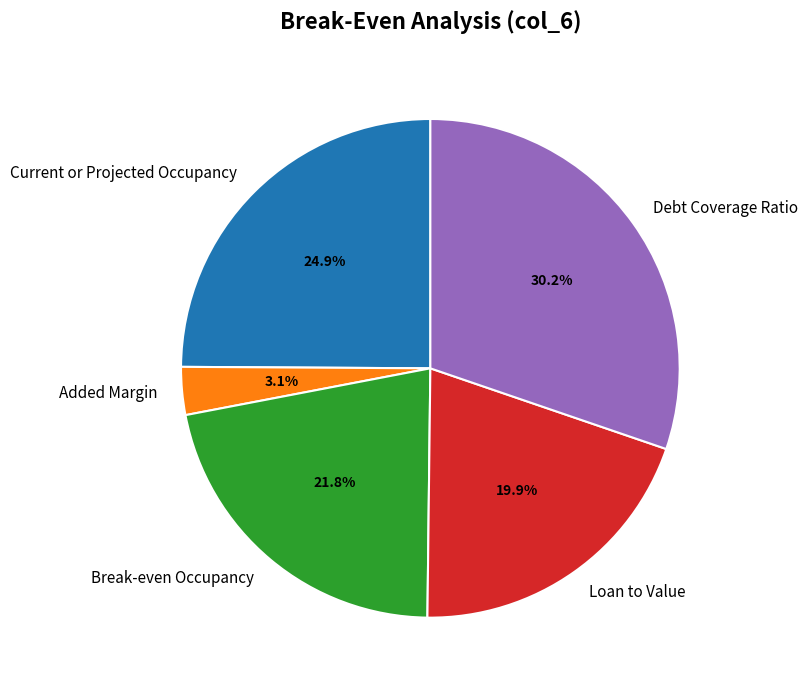

To the nearest percent, what portion does Debt Coverage Ratio represent?

30%